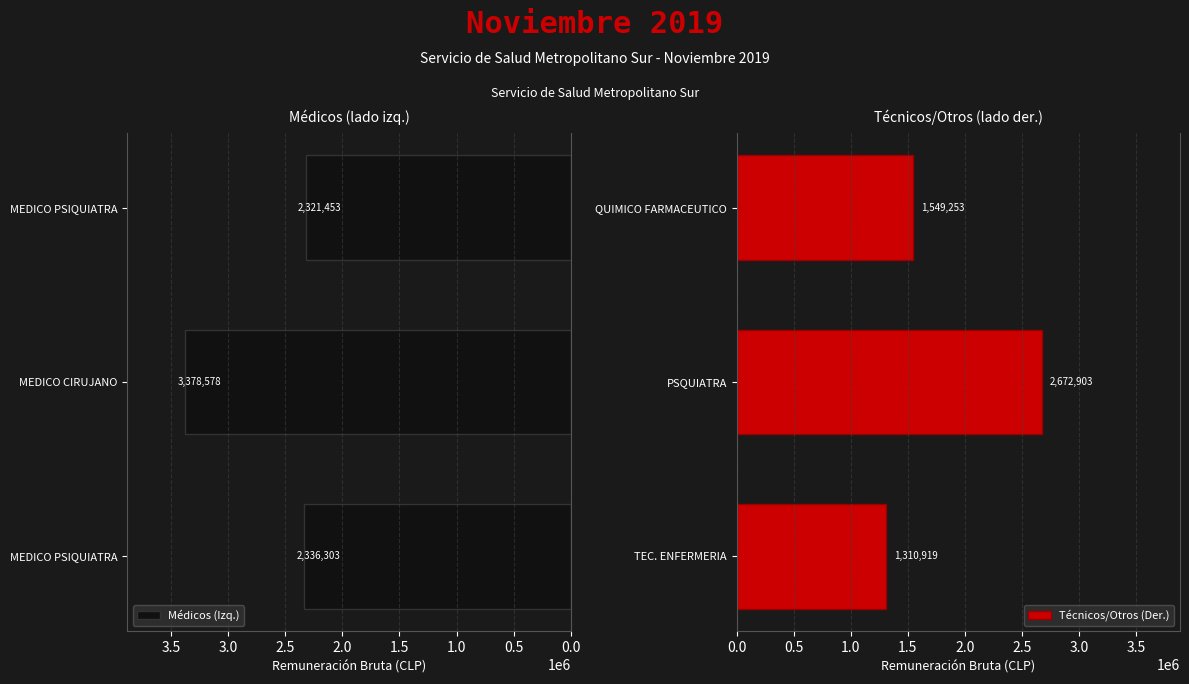

How many data points does each series have?

3